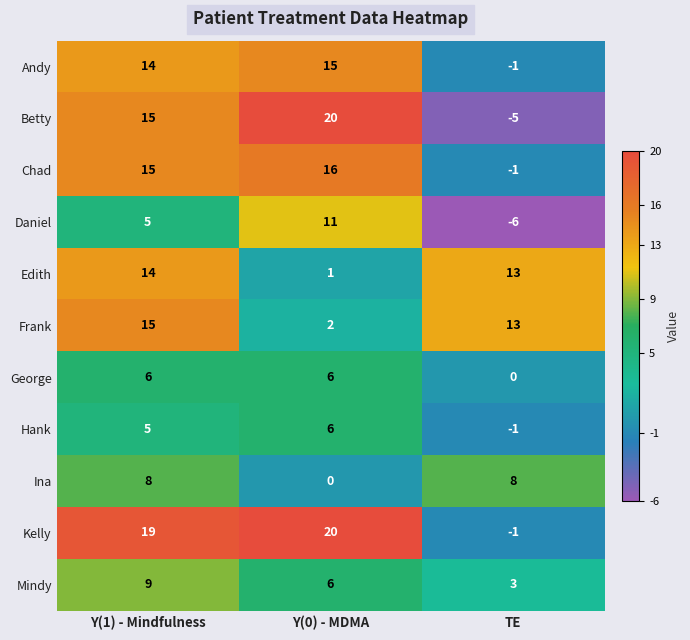

What is the maximum value for George?

6